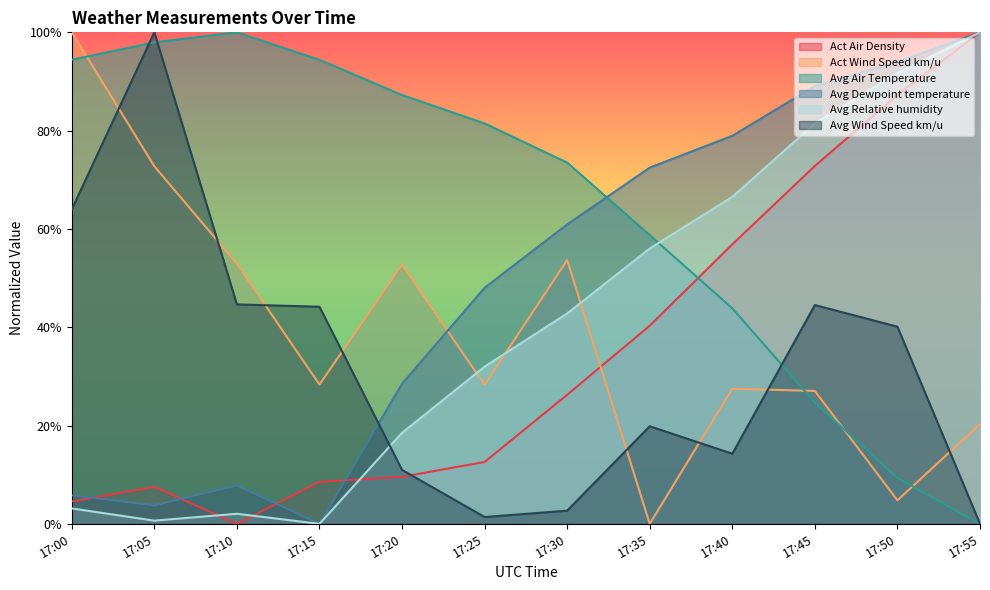

At which category is the sum across all series the highest?

17:45